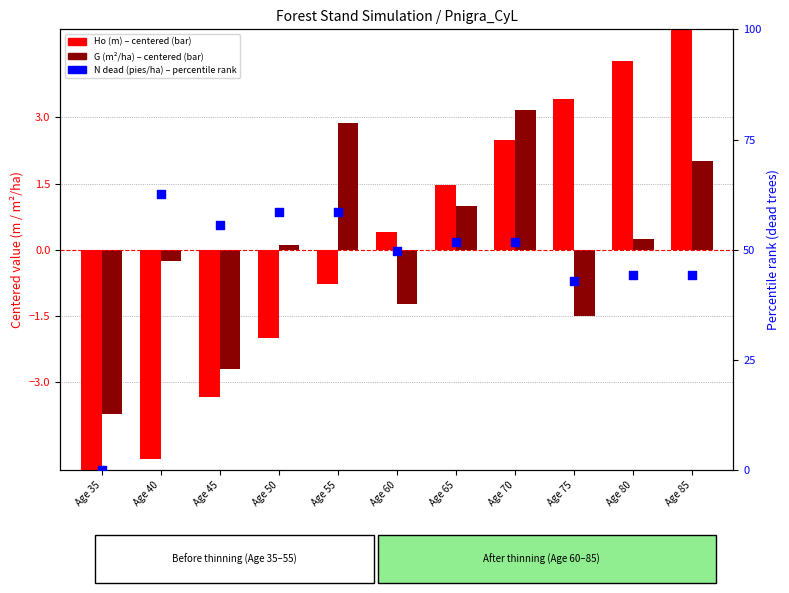

Which series reaches the maximum Y coordinate?

Ho (m) centered